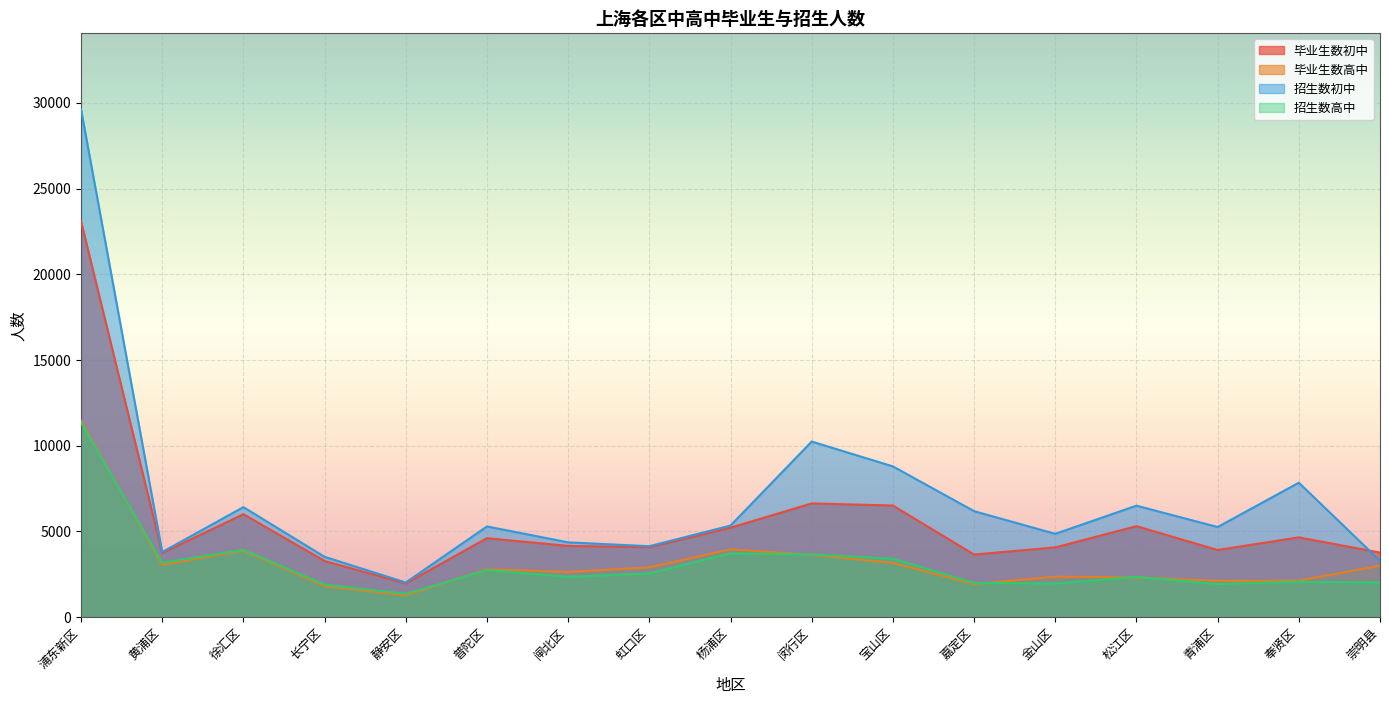

Which has a higher value, 浦东新区 or 黄浦区?

浦东新区